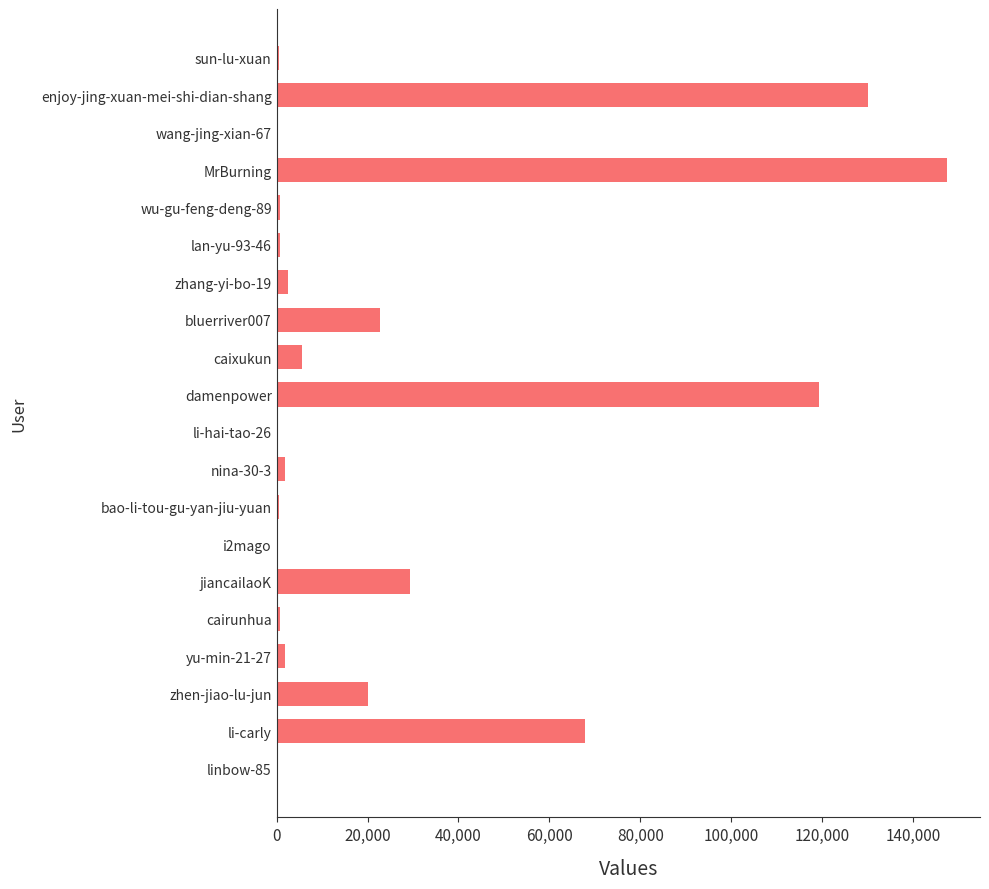

Are the bars horizontal?

Yes